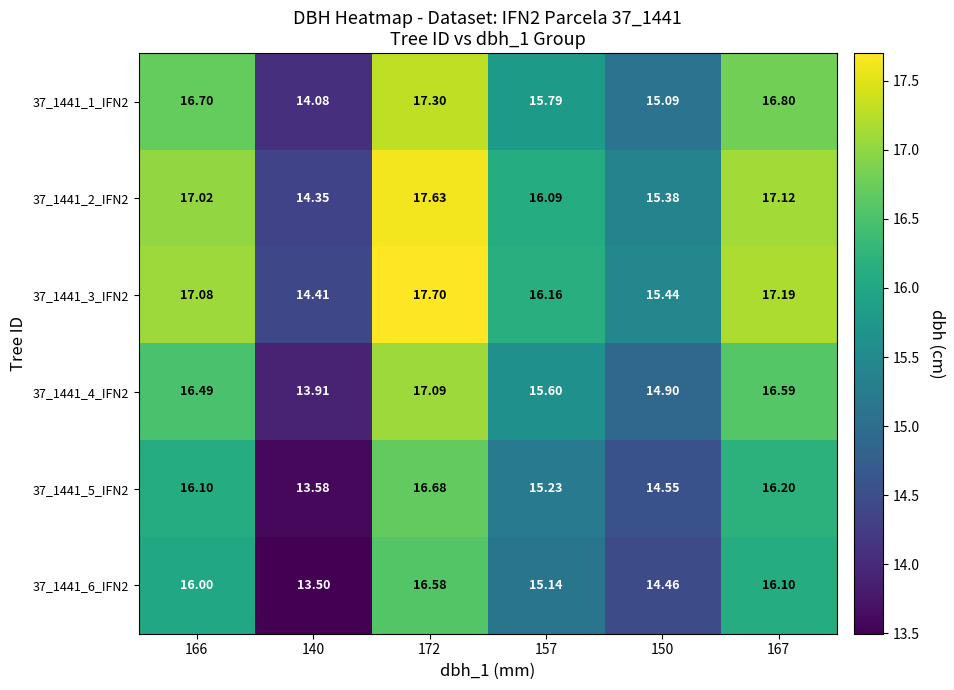

Is the value of 37_1441_1_IFN2 at 140 greater than the value of 37_1441_6_IFN2 at 140?

Yes